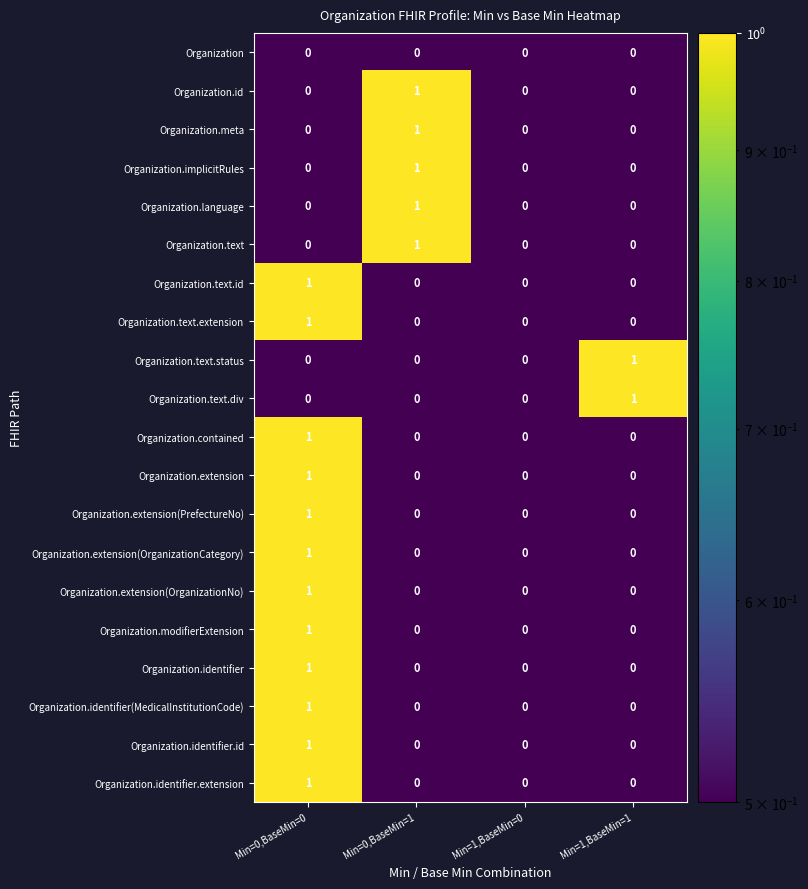

At which category is the sum across all series the highest?

Min=0,BaseMin=0